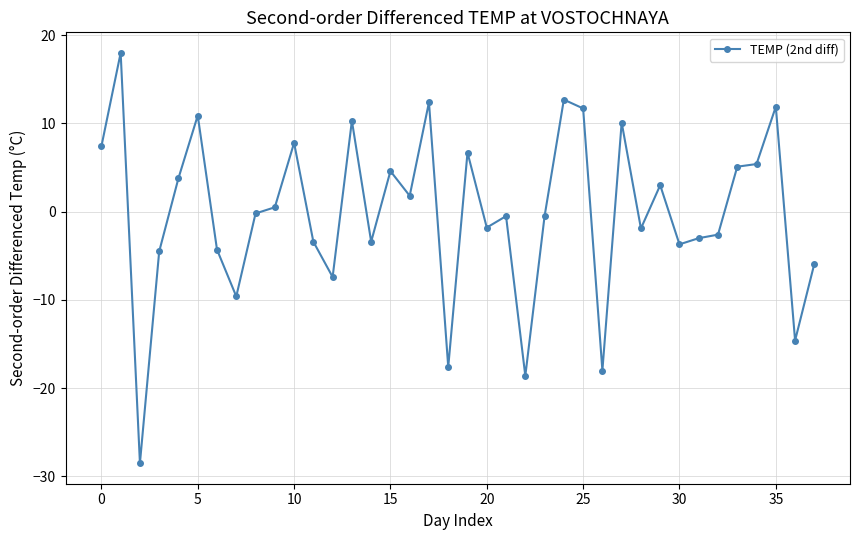

What is the sum of all values?

-5.9